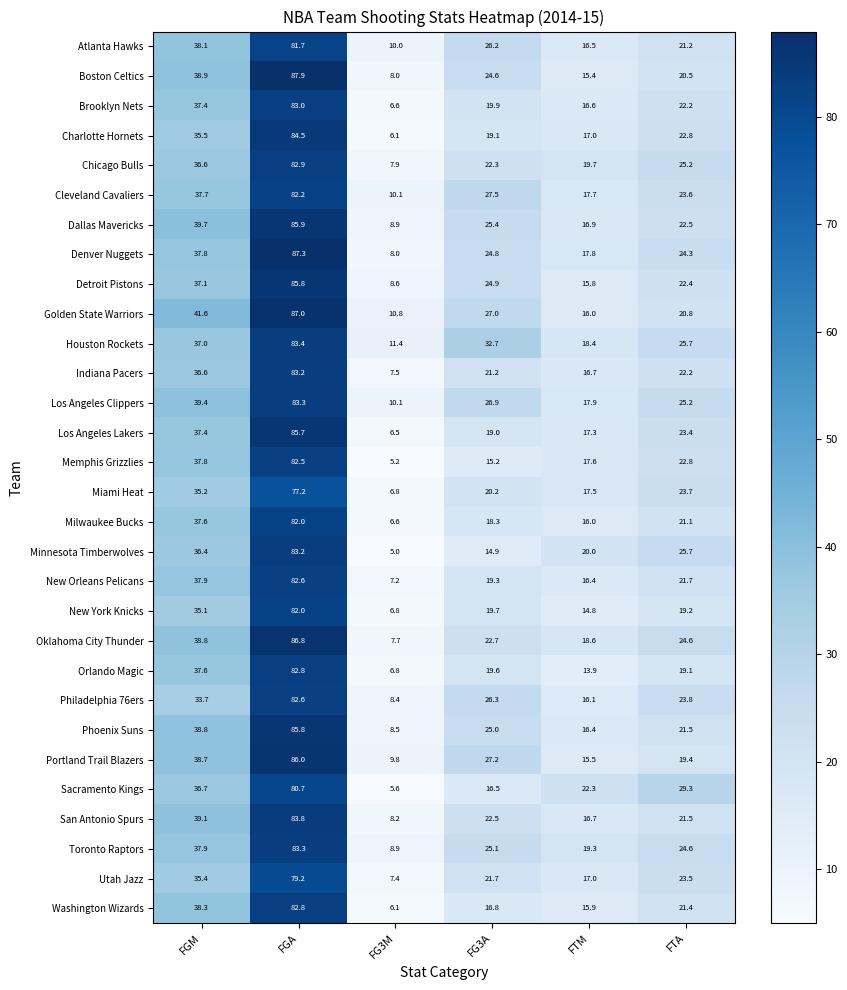

What is the total value across all series at FGA?

2507.1